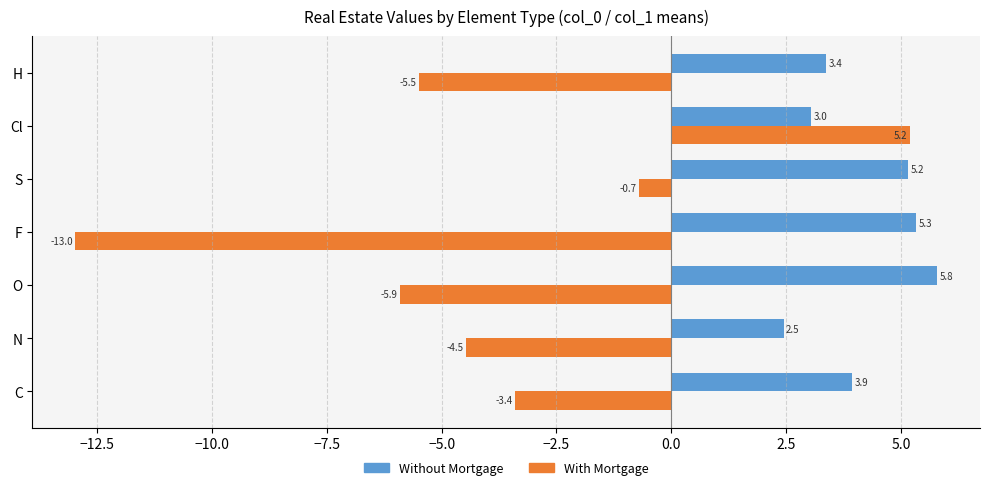

What is the lowest value of the With Mortgage series?

-13.0